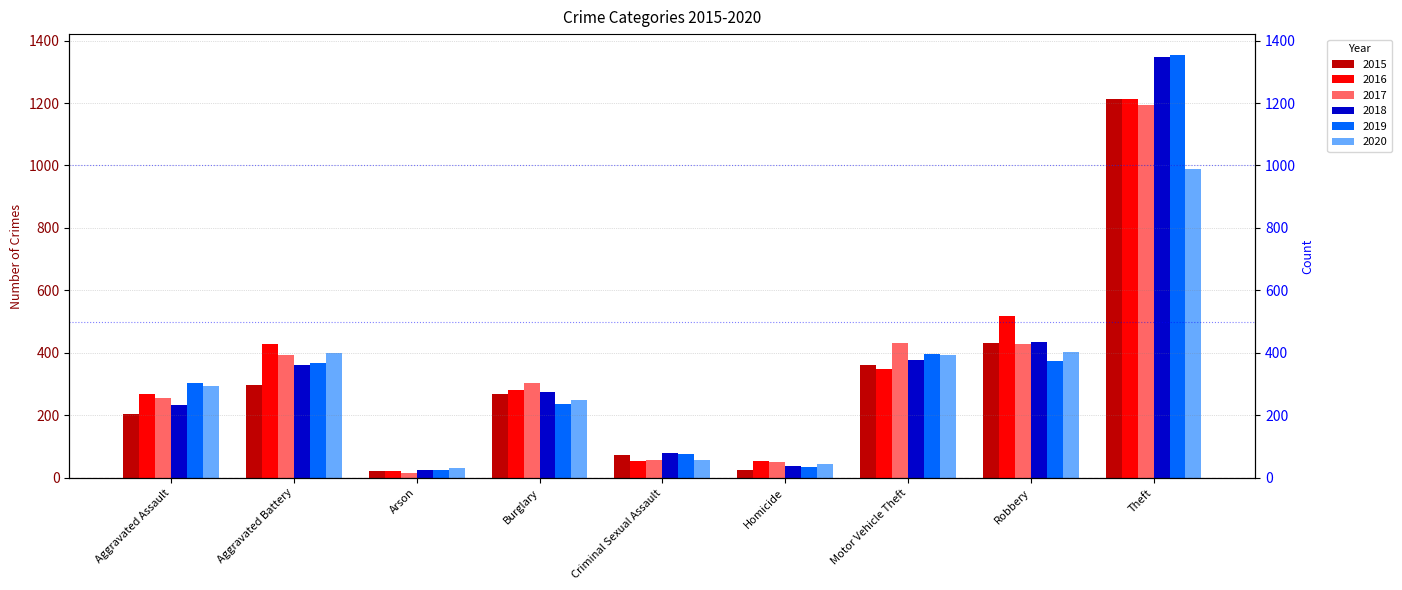

What is the total value across all series at Burglary?

1613